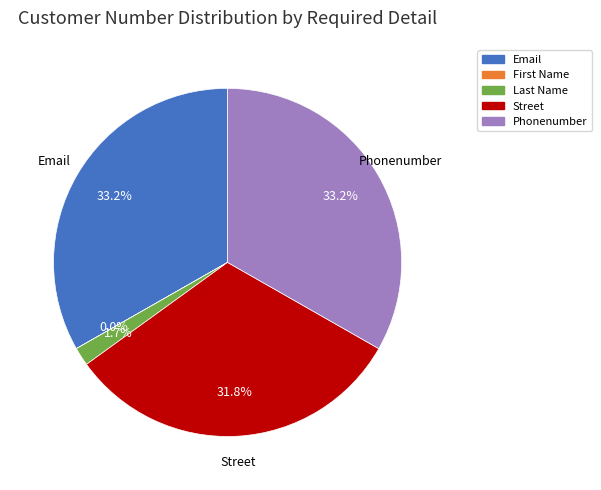

To the nearest percent, what is the difference between the largest and smallest slice percentages?

33%